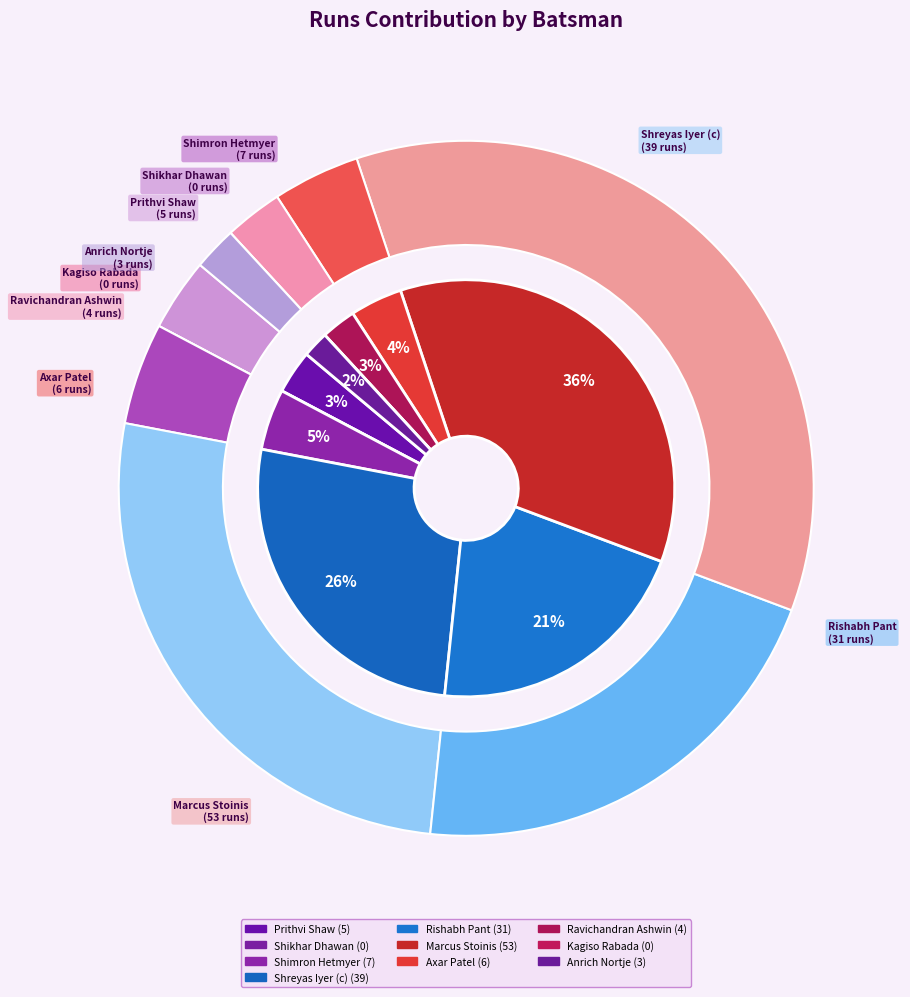

To the nearest percent, what portion does Axar Patel represent?

4%